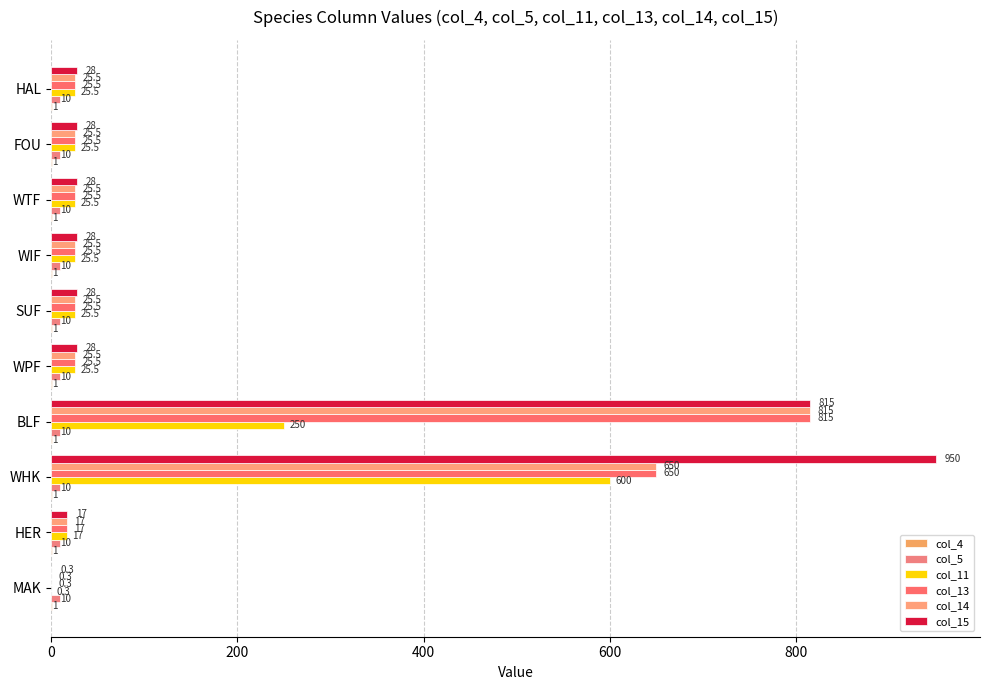

Which label corresponds to the largest value in the chart?

WHK